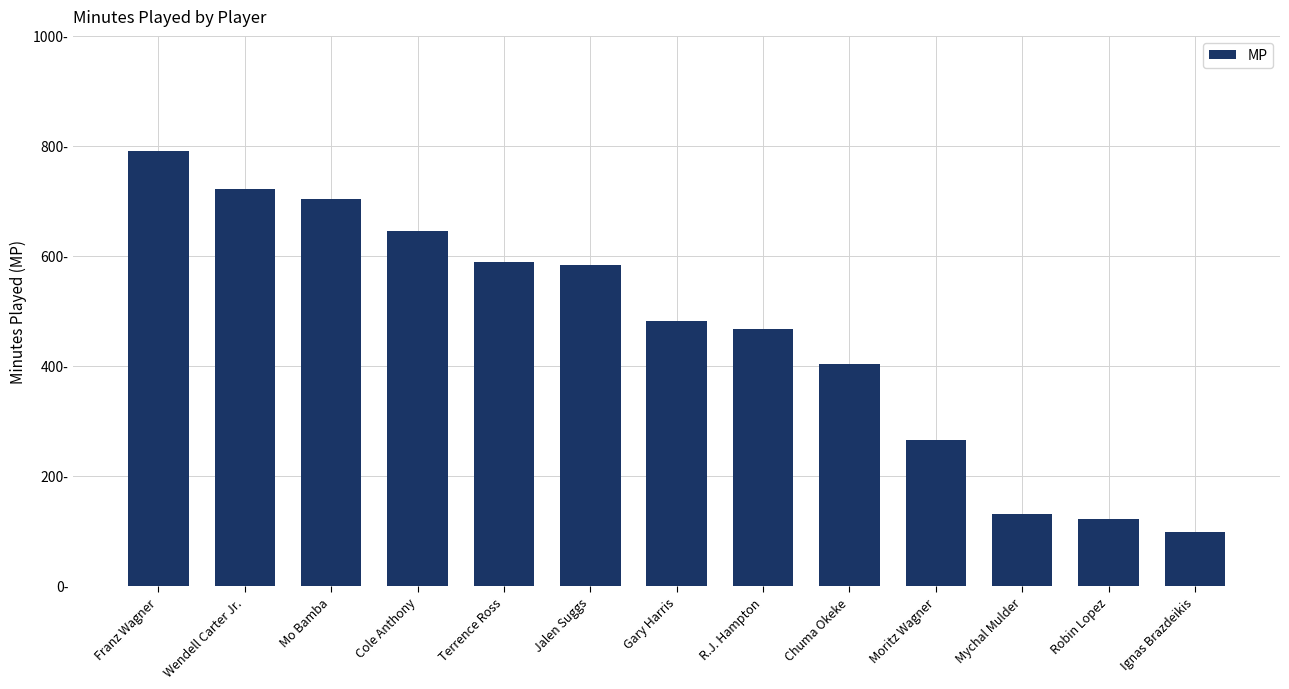

Which category has the lowest value across all series?

Ignas Brazdeikis